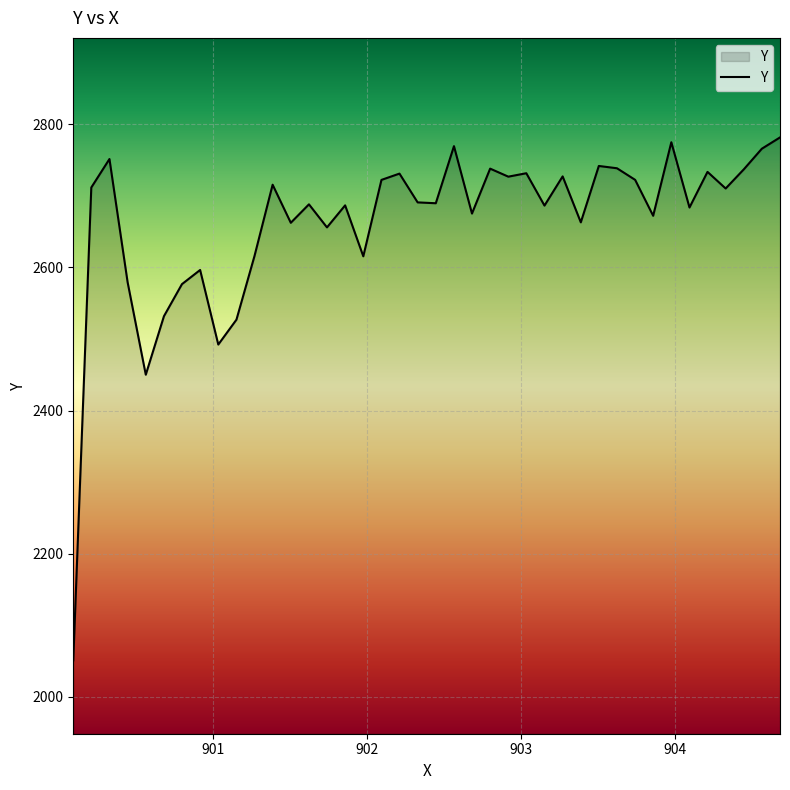

How many lines are shown in the chart?

1